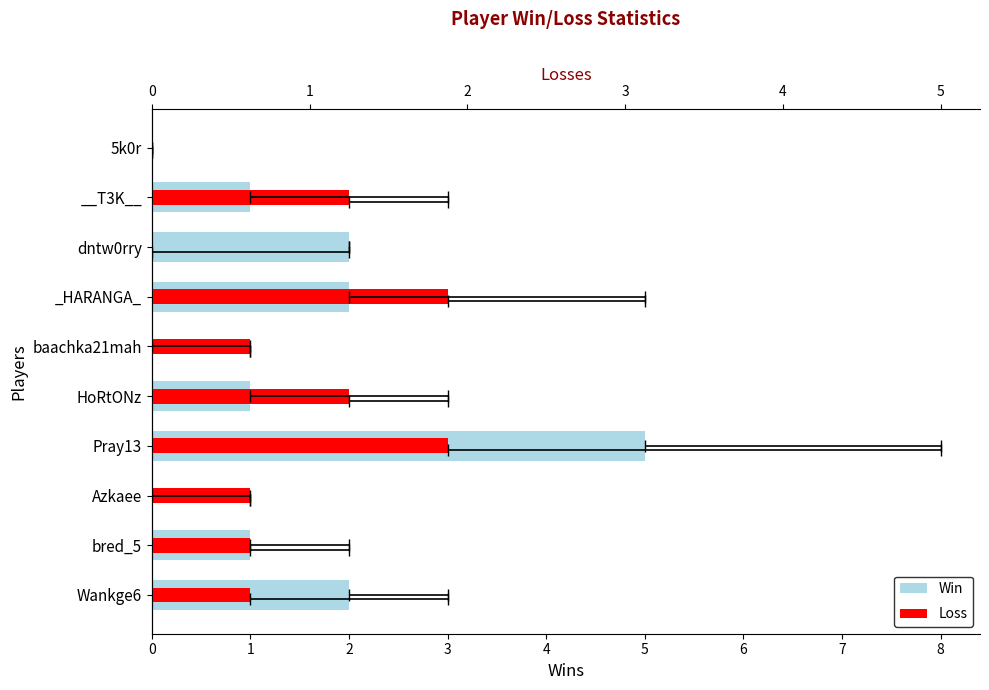

Reading left to right, list all the values displayed in this chart.

Win: 2	1	0	5	1	0	2	2	1	0
Loss: 1	1	1	3	2	1	3	0	2	0